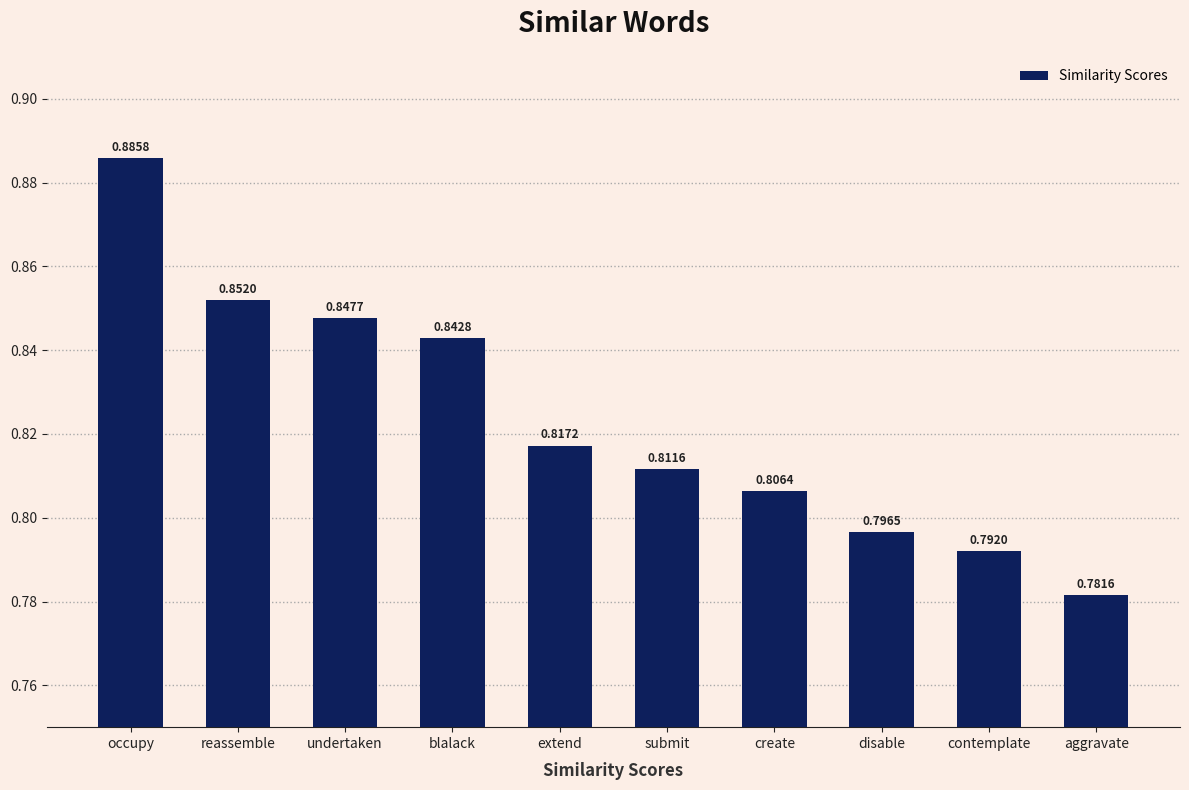

What is the sum of all values?

8.2